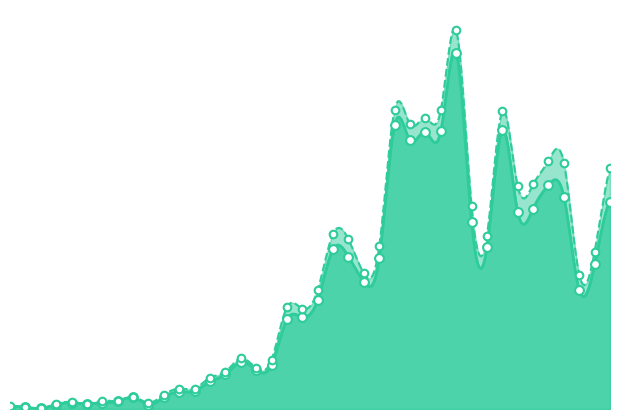

Approximately how many times larger is the value at 2020-03-19 compared to 2020-03-18?

1.5